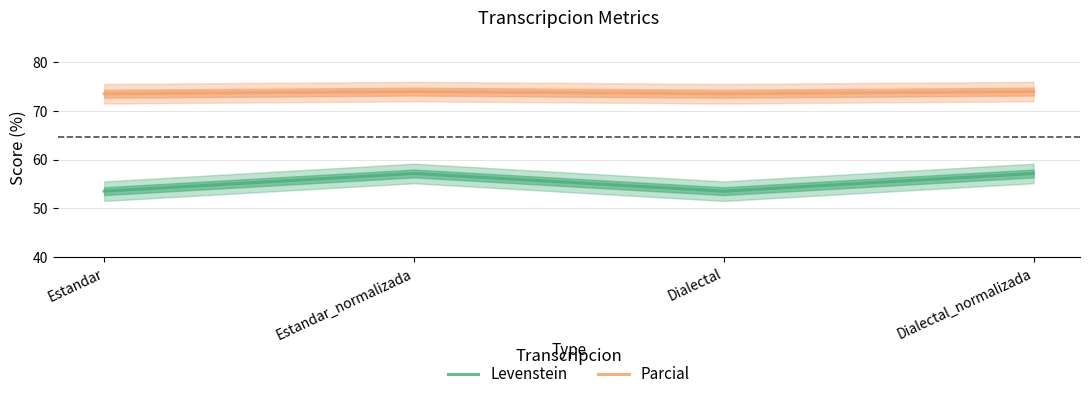

True or false: Levenstein and Parcial cross at least once.

False